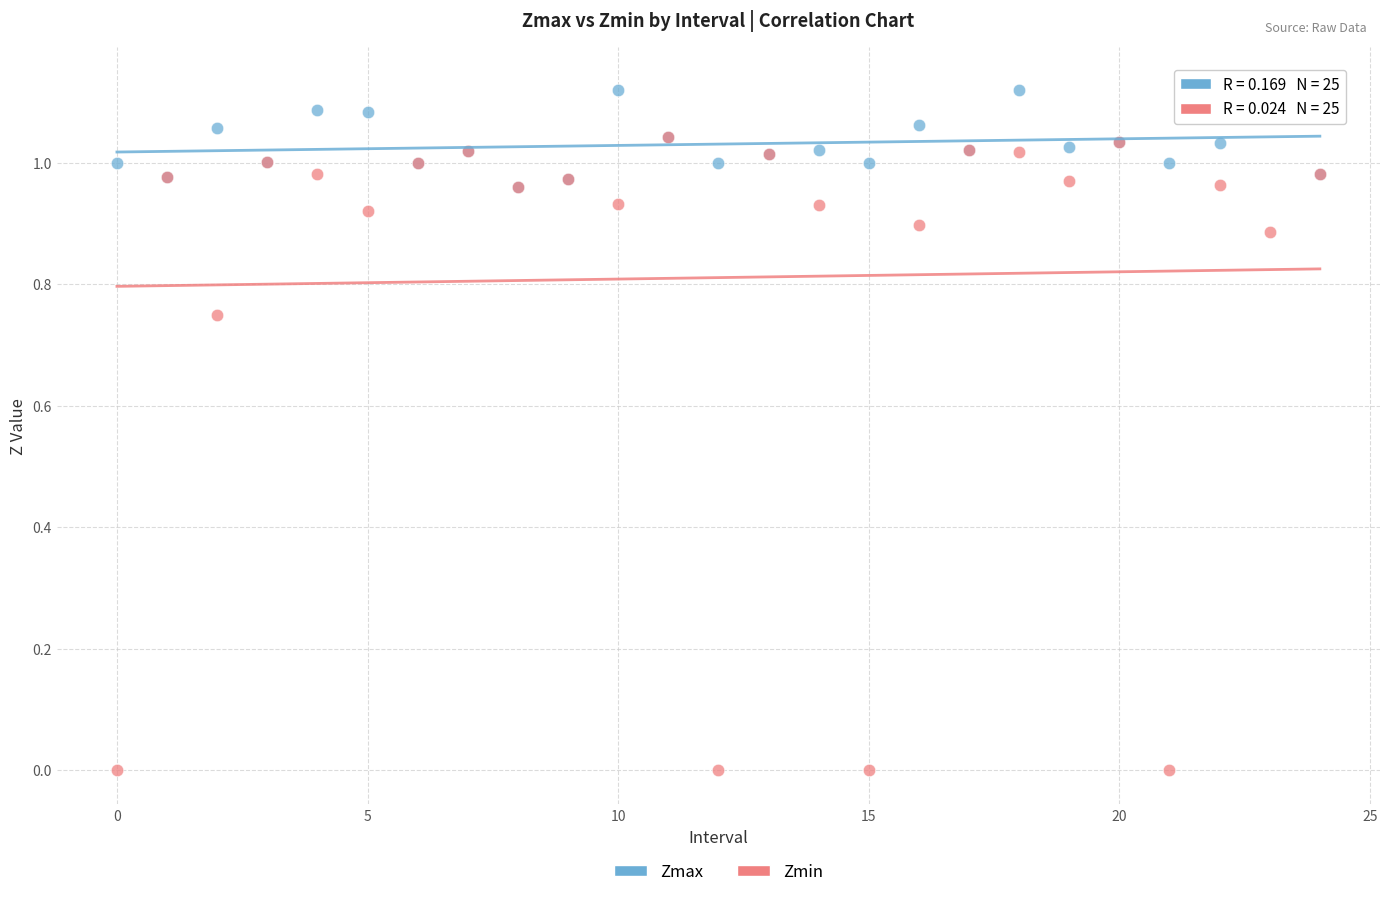

Which series contains the highest Y value?

Zmax